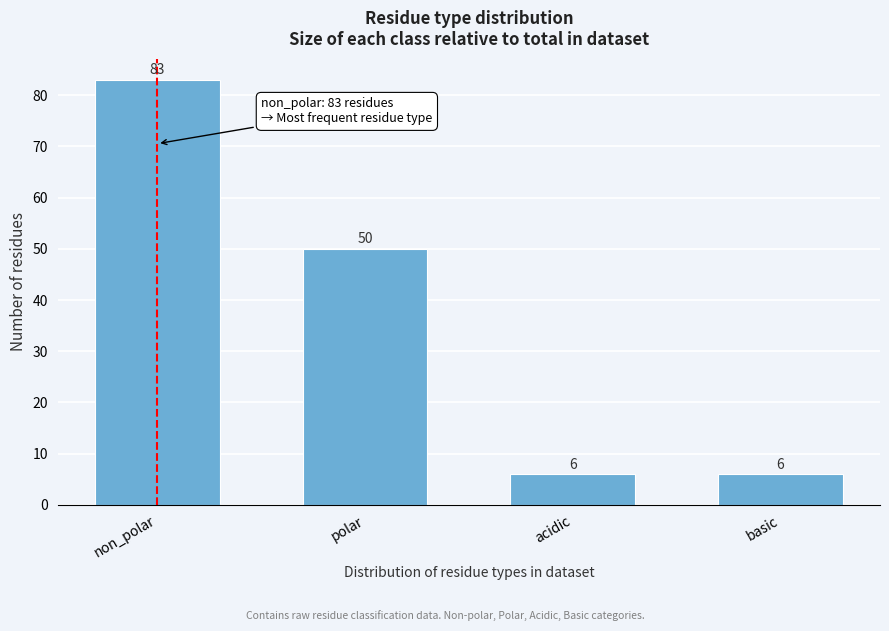

Reading left to right, extract all data points from this chart.

83	50	6	6